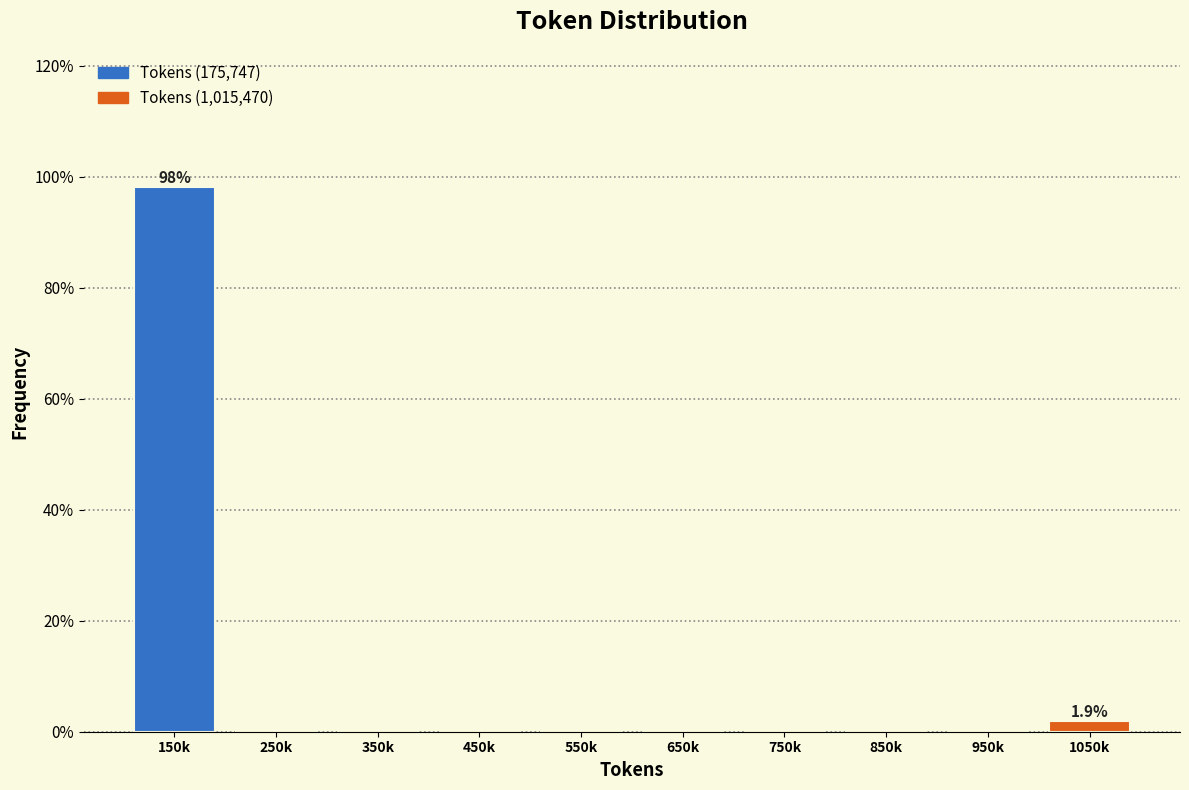

Reading right to left, extract all data points from this chart.

1050k=1.9	950k=0.0	850k=0.0	750k=0.0	650k=0.0	550k=0.0	450k=0.0	350k=0.0	250k=0.0	150k=98.1